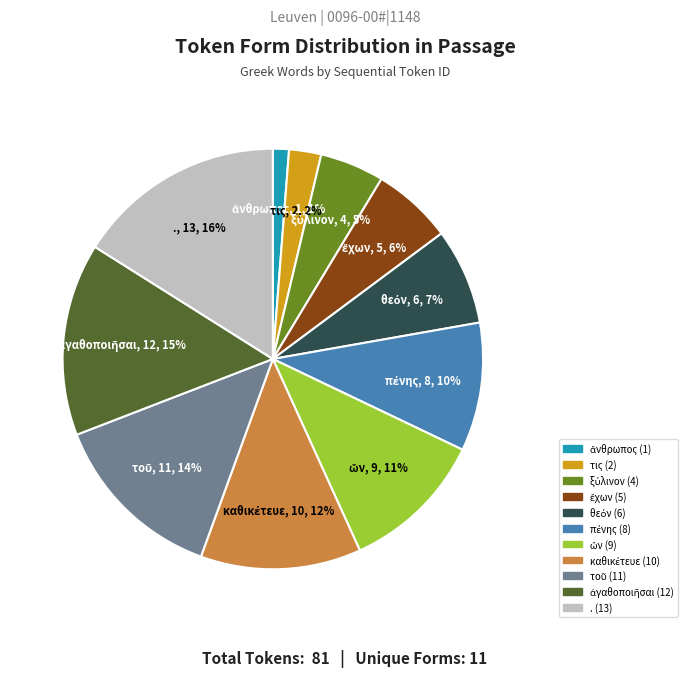

Is there any slice that represents more than half of the pie?

No